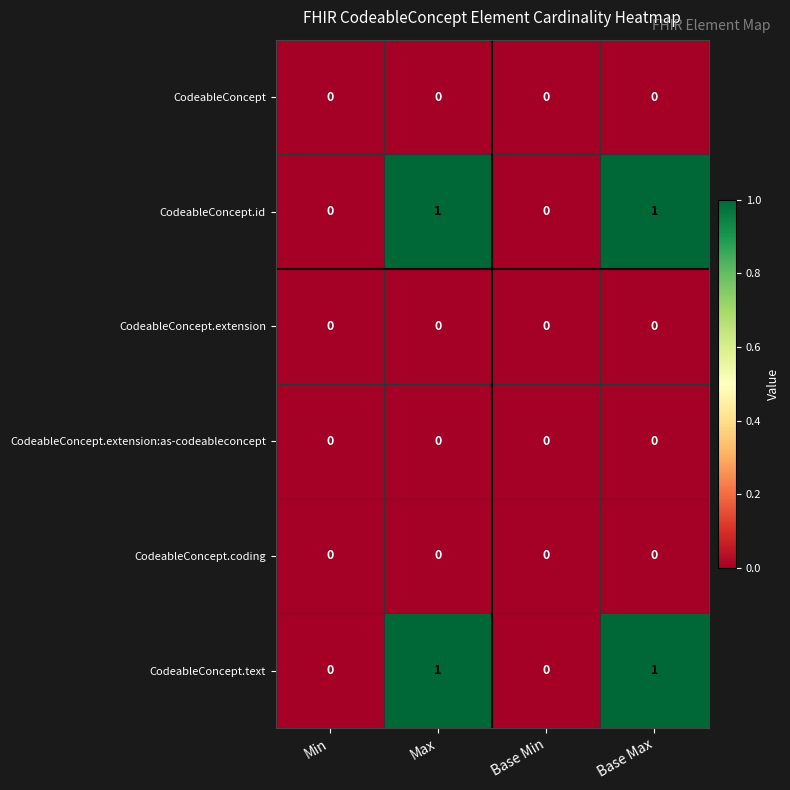

Is the value of CodeableConcept at Min greater than the value of CodeableConcept.text at Base Max?

No